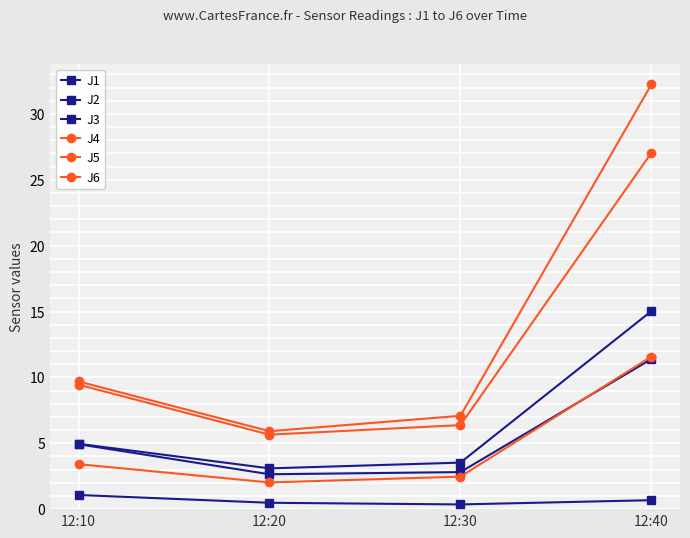

Which category has the highest value across all series?

12:40